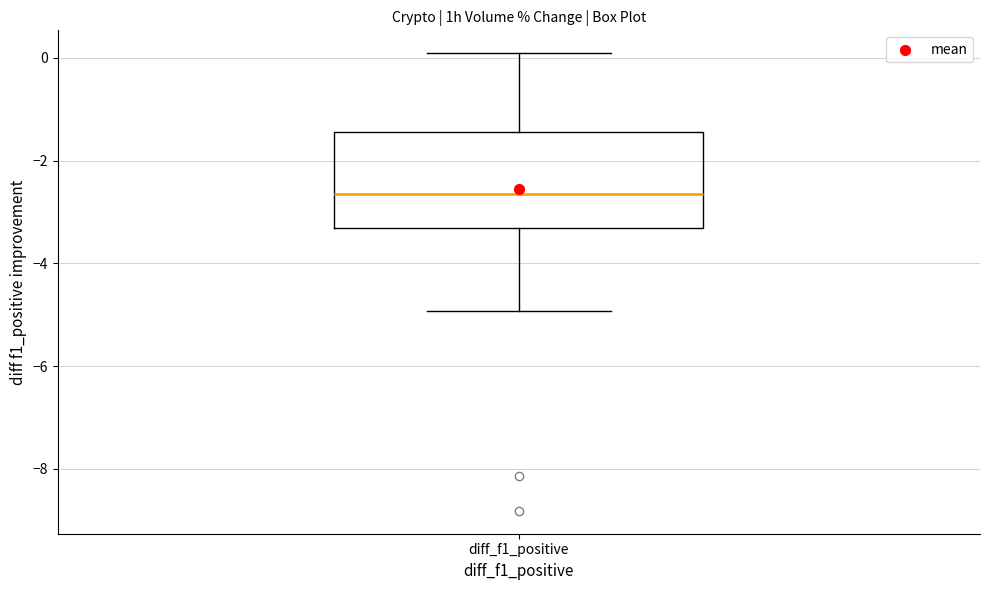

Read this box plot against the y-axis: the position of the median line, the range covered by the box, and the ends of both whiskers. The values are not printed on the chart, so give them approximately, as read against the axis.

median -2.6, box -3.4 to -1.4, whiskers -5.0 to 0.0